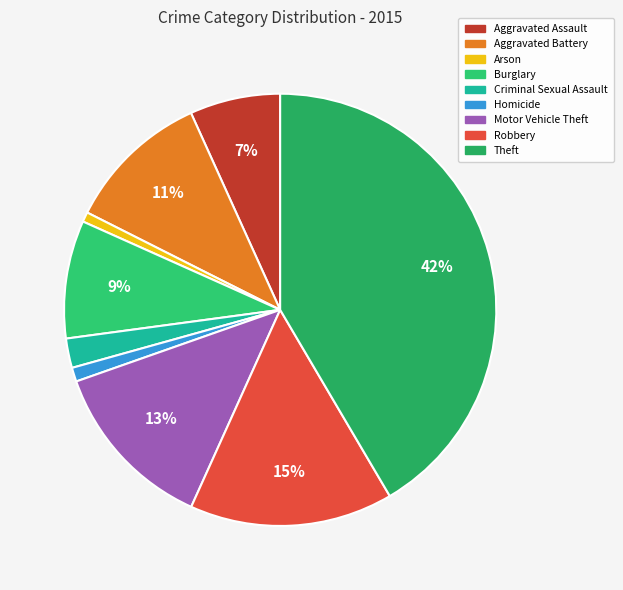

Does any single category account for the majority?

No